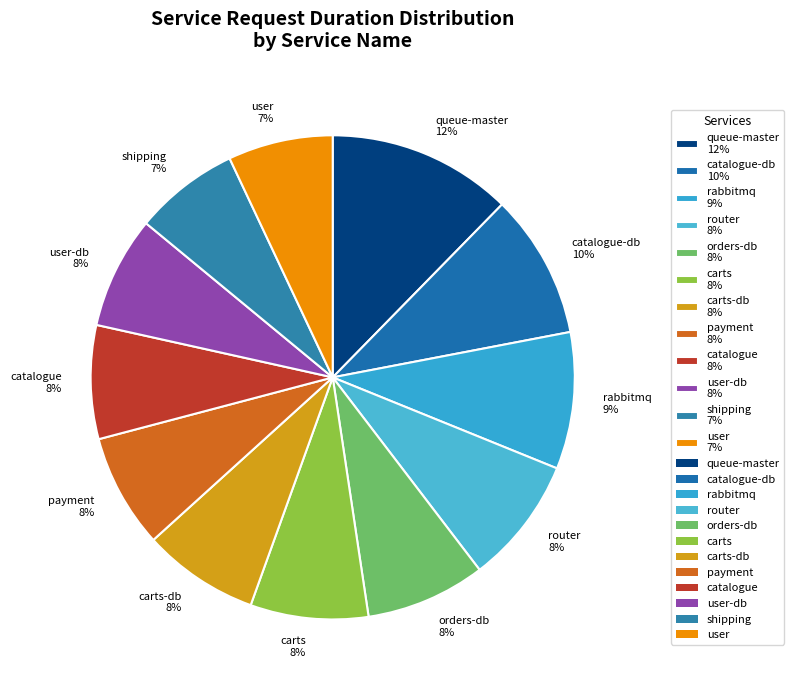

True or false: catalogue 8% accounts for 8% of the total.

True